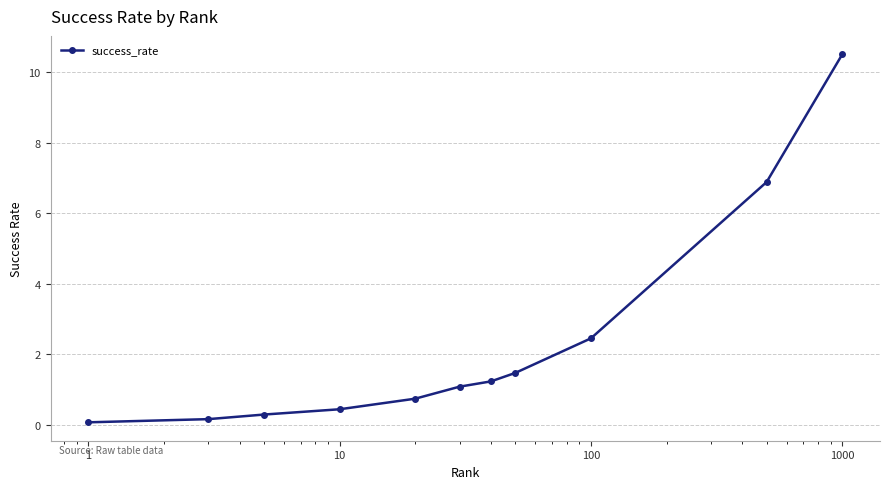

What is the difference between the maximum and minimum values?

10.4